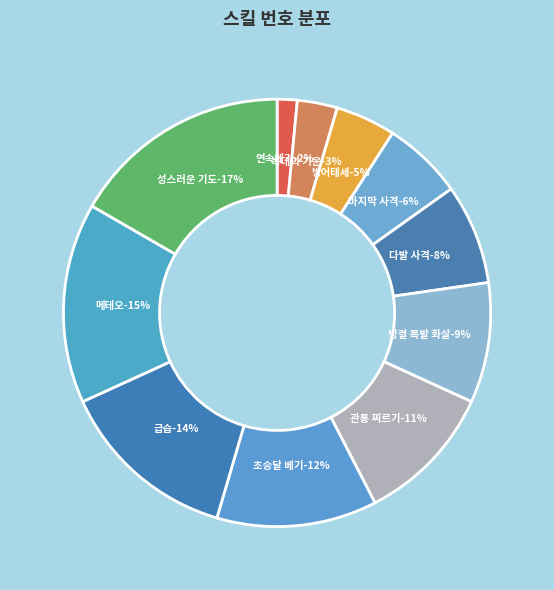

How many slices are in this pie chart?

11